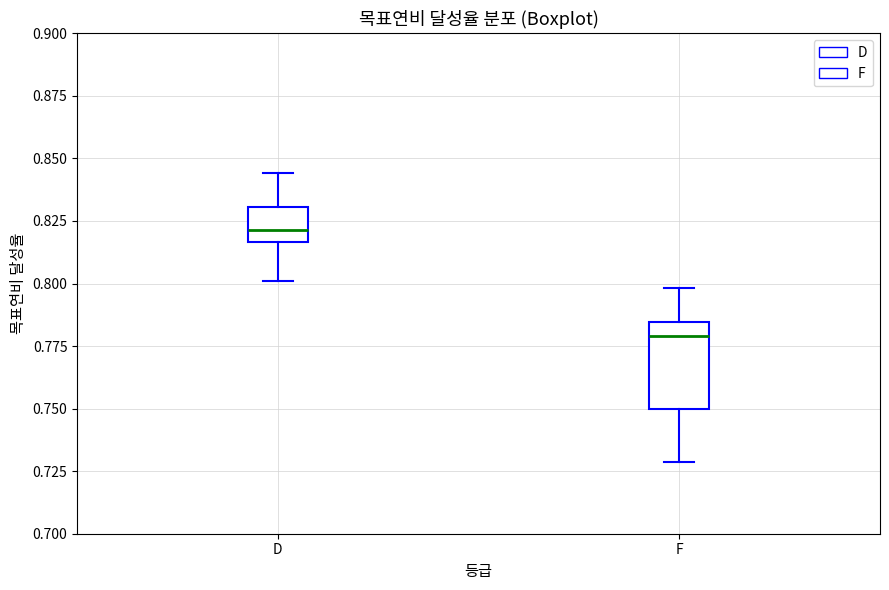

Where does the upper whisker of the box for F end on the y-axis? The values are not printed on the chart, so give them approximately, as read against the axis.

0.800